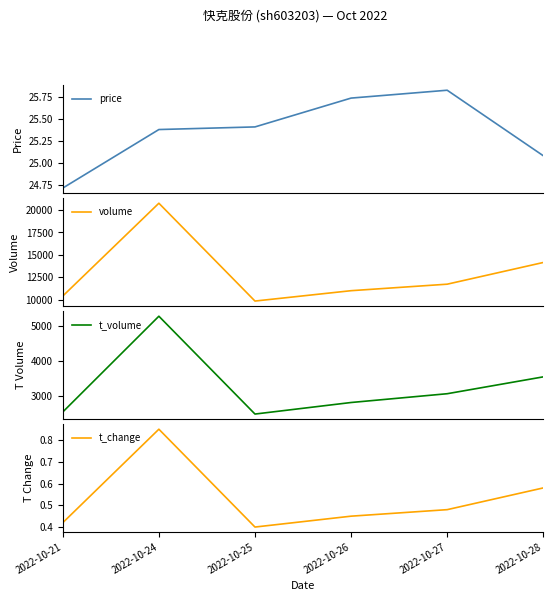

Which series has the largest total across all categories?

volume